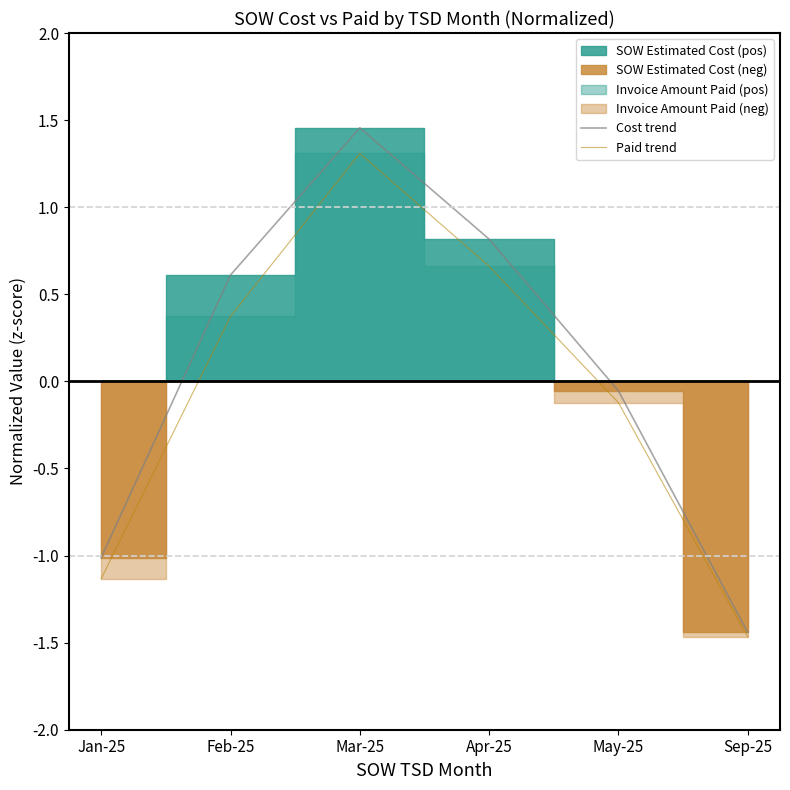

What is the highest value of the Paid trend series?

1.3